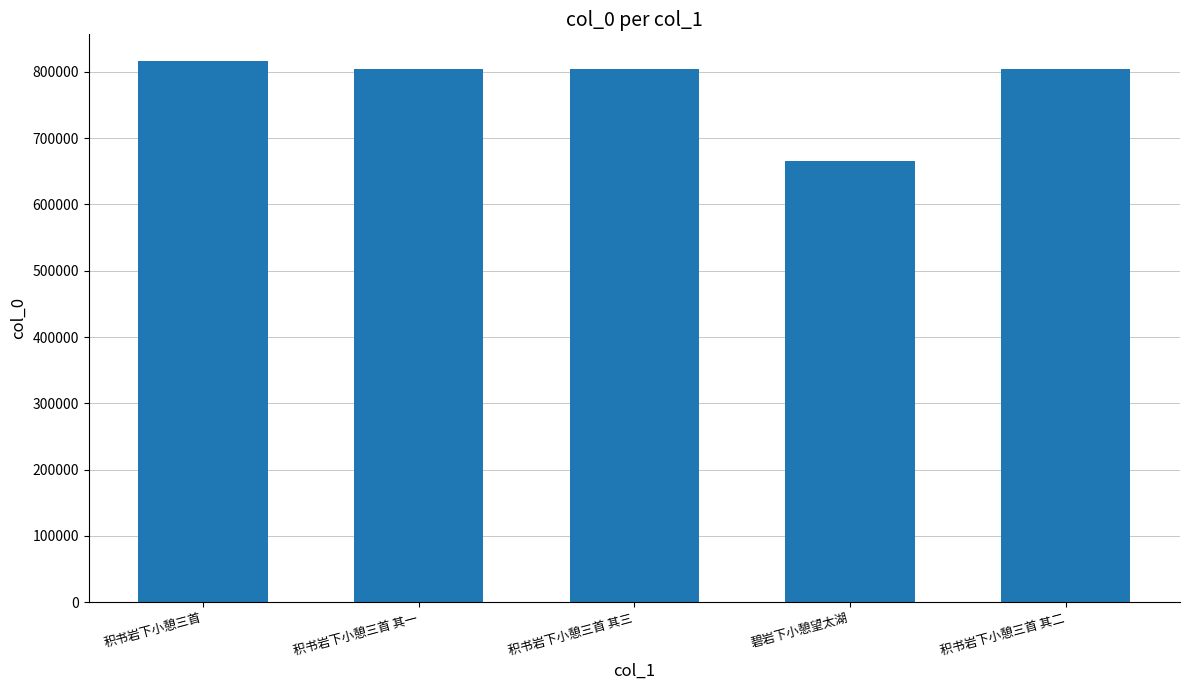

True or false: the data shows 804580 at 积书岩下小憩三首 其二.

True